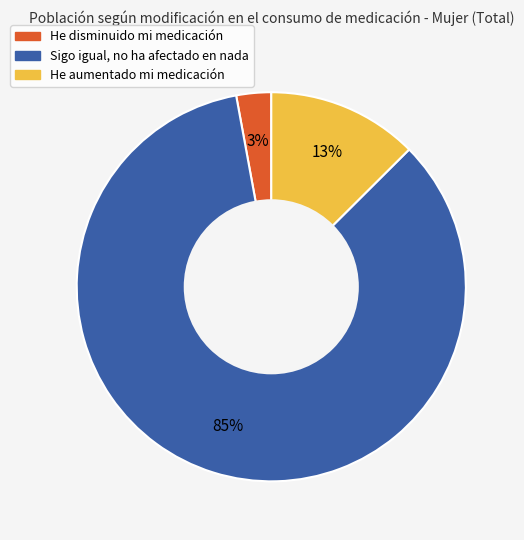

To the nearest percent, what is the average slice percentage?

33%